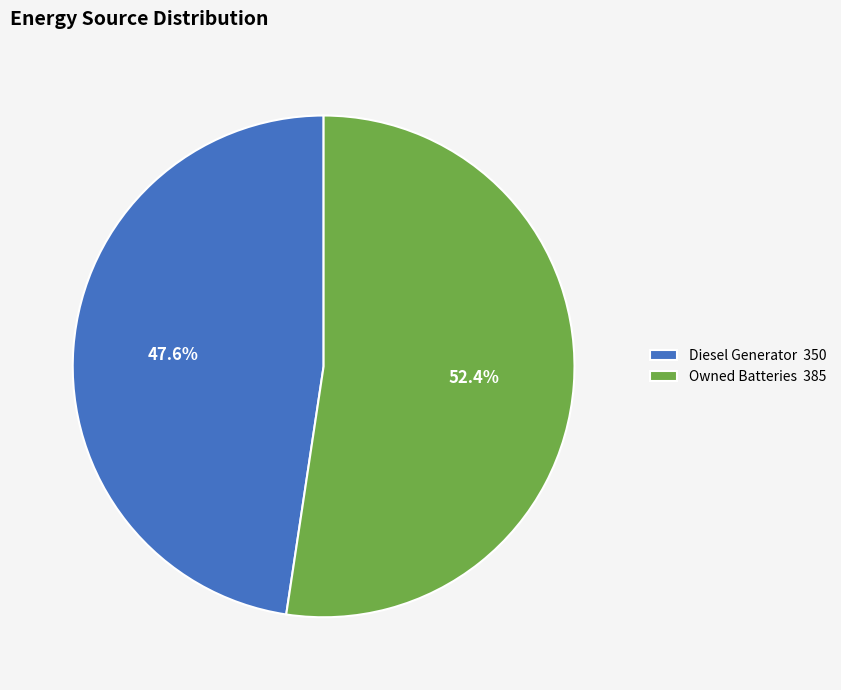

To the nearest percent, what is the average slice percentage?

50%